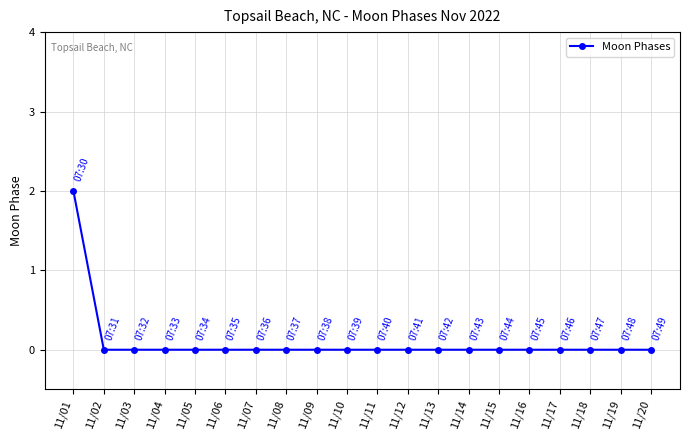

Is it true that the value at 11/10 is 1?

False